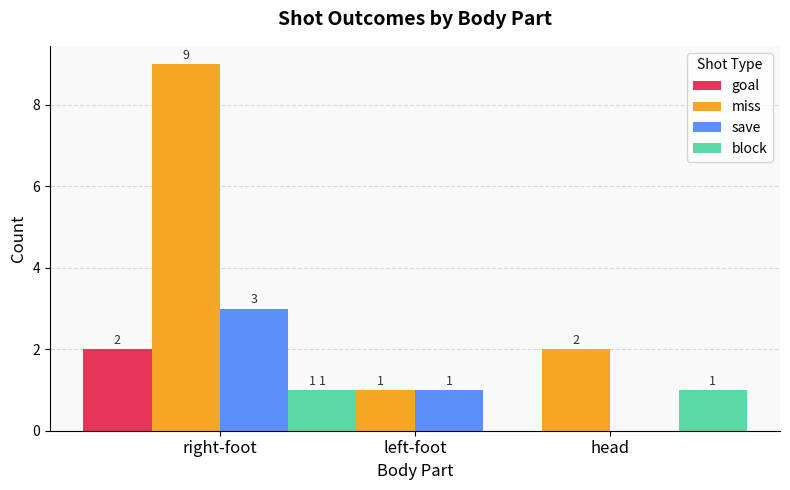

Rank the categories by block value from highest to lowest.

right-foot, head, left-foot